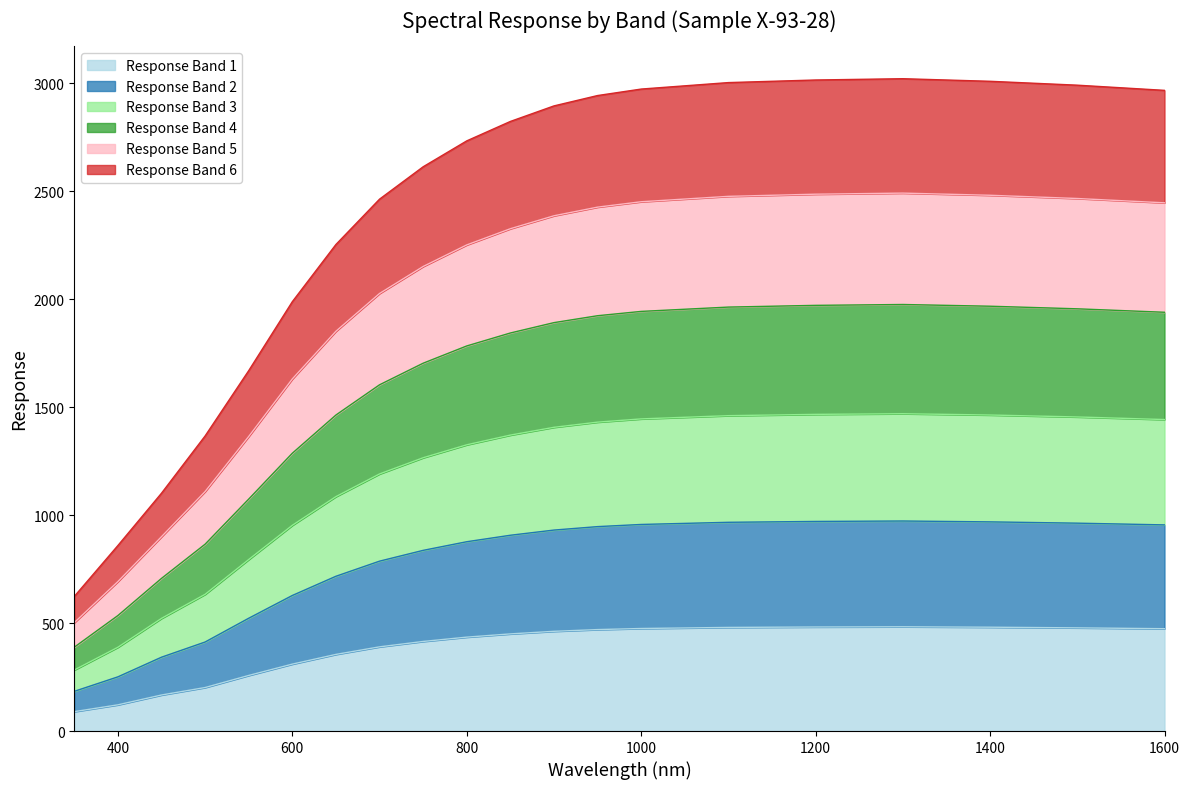

Is it true that Response Band 1 equals 735.4 at 850.0?

False